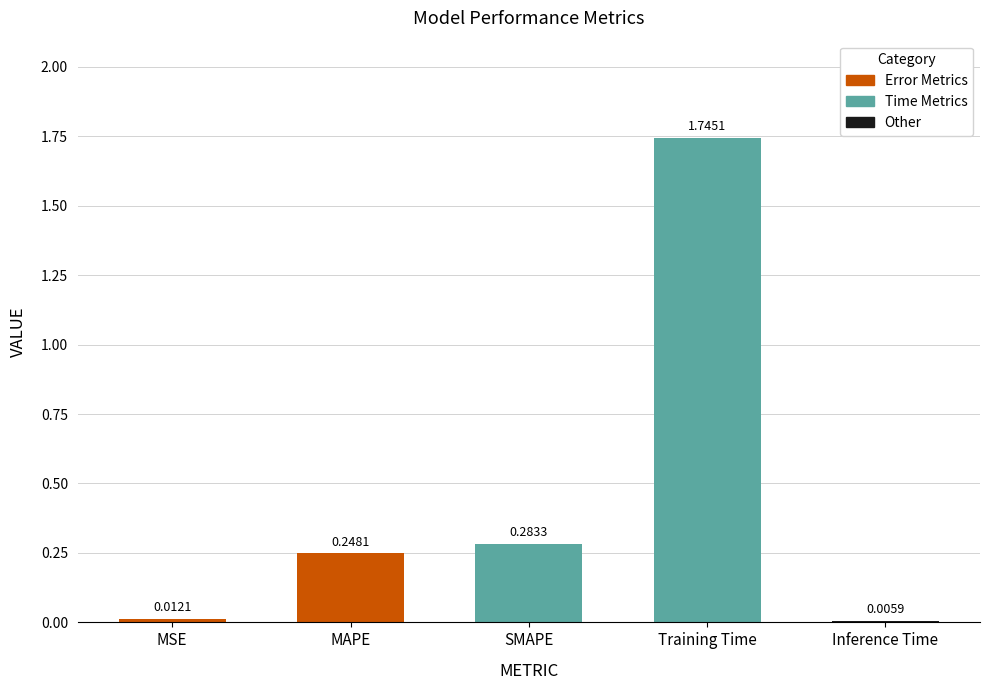

Which has a higher value, SMAPE or Inference Time?

SMAPE